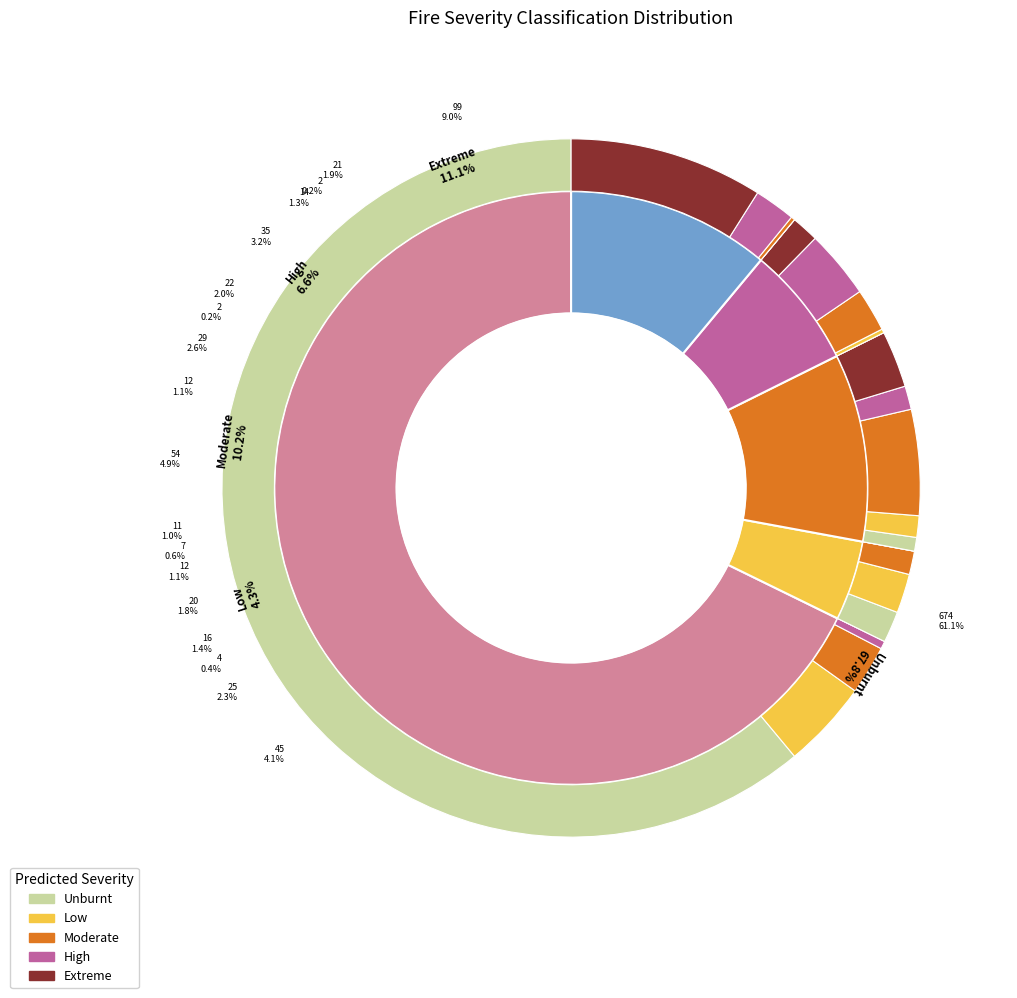

Between Low and Unburnt, which is larger?

Unburnt